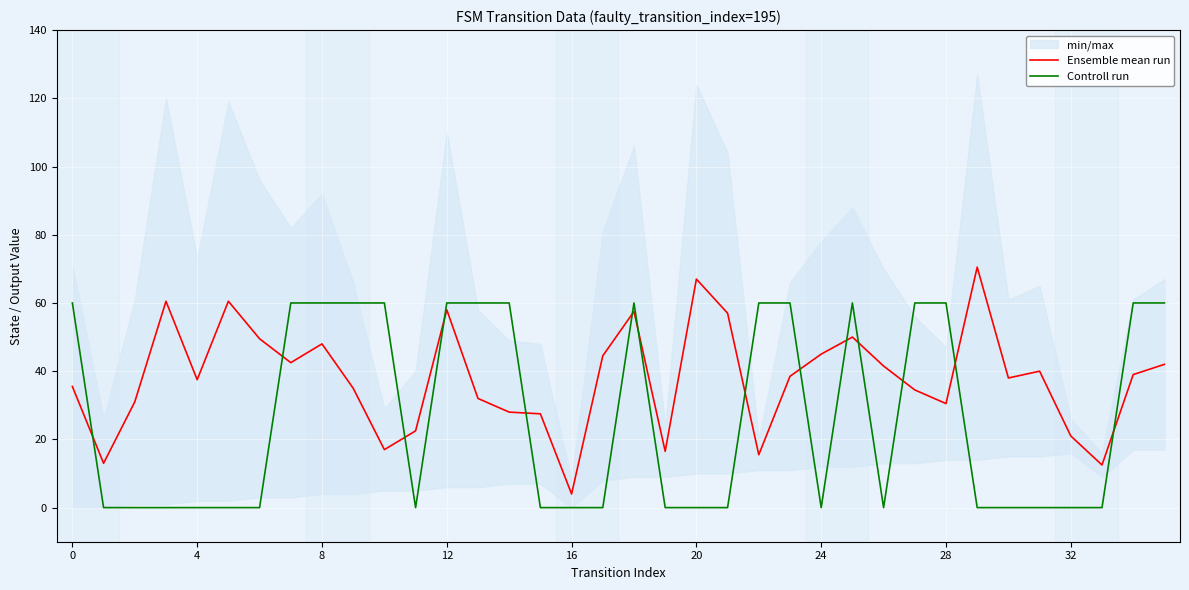

At 26, list the series in order from largest to smallest.

Ensemble mean run, Controll run